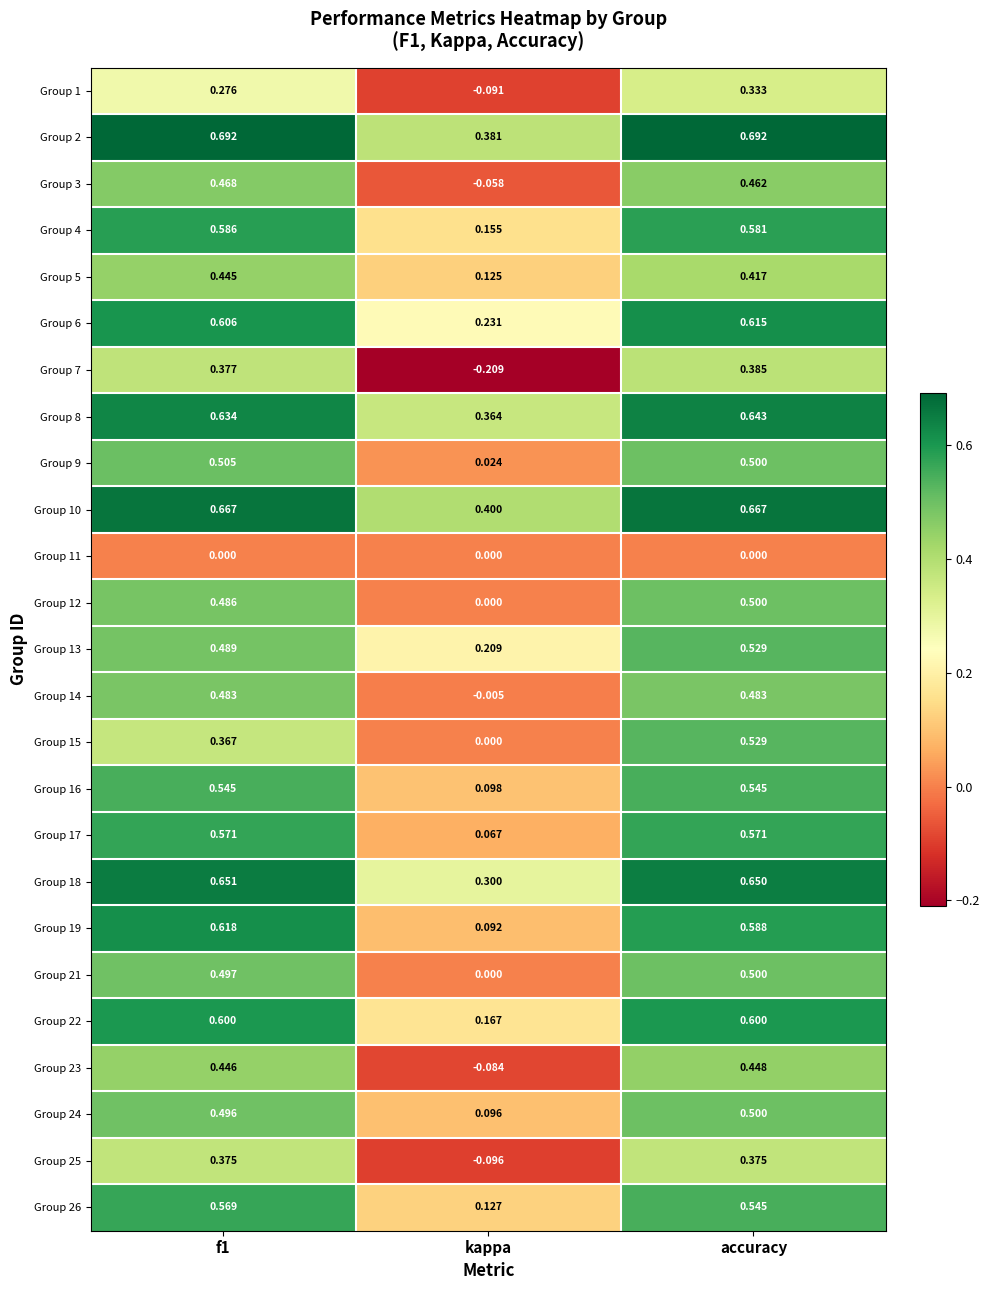

What is the difference between the highest and lowest values at kappa?

0.6